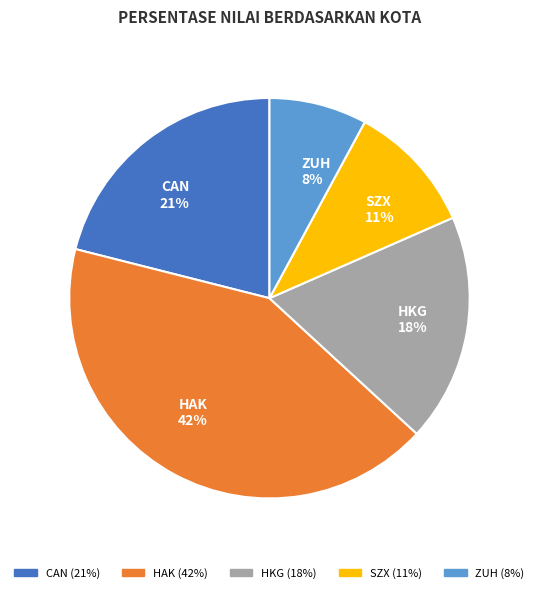

Is CAN the majority of the pie?

No